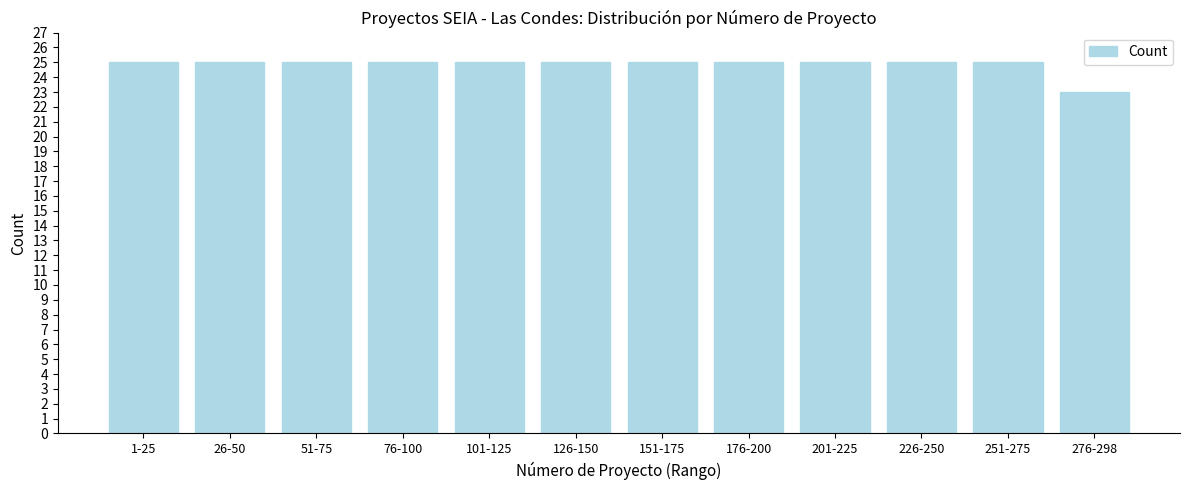

Reading right to left, what are all the values shown in this chart?

276-298=23	251-275=25	226-250=25	201-225=25	176-200=25	151-175=25	126-150=25	101-125=25	76-100=25	51-75=25	26-50=25	1-25=25